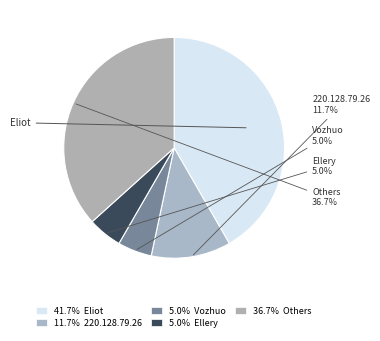

How many segments does this pie chart have?

5